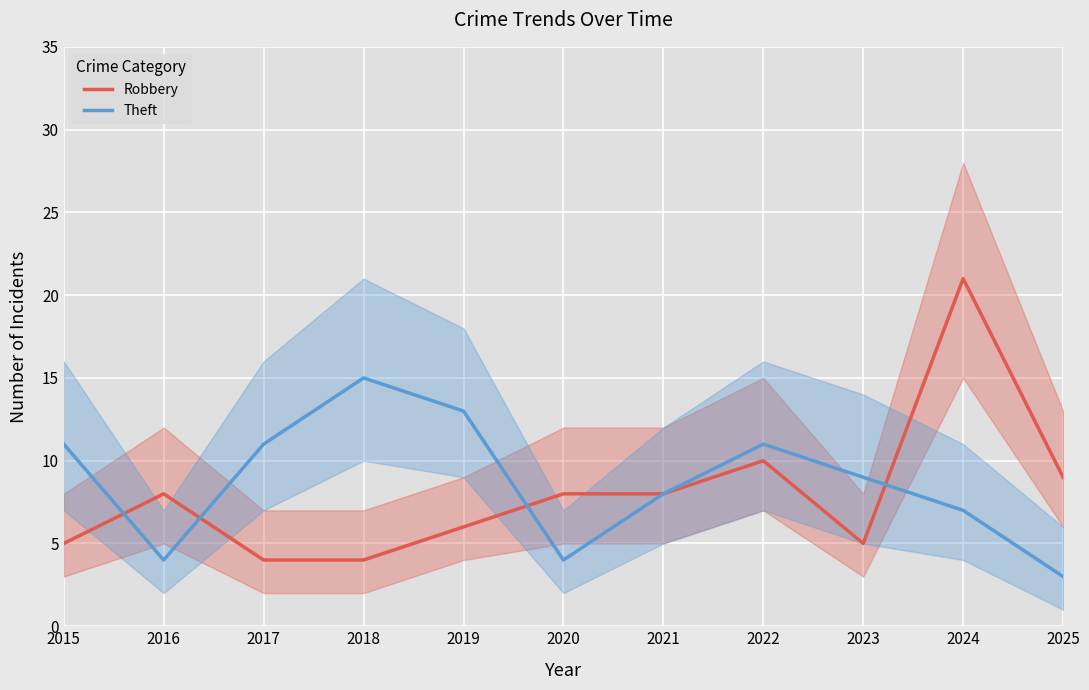

List the series in order of their peak value, highest first.

Robbery, Theft